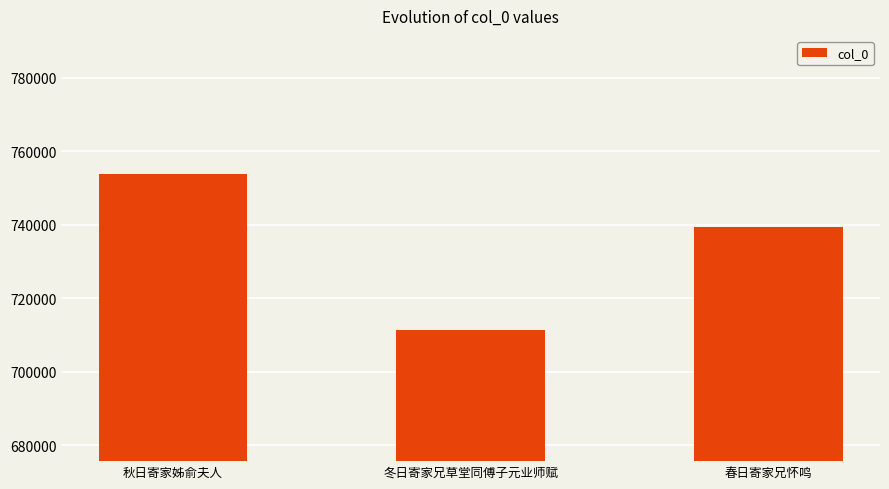

What is the label of the 1st bar from the left?

秋日寄家姊俞夫人